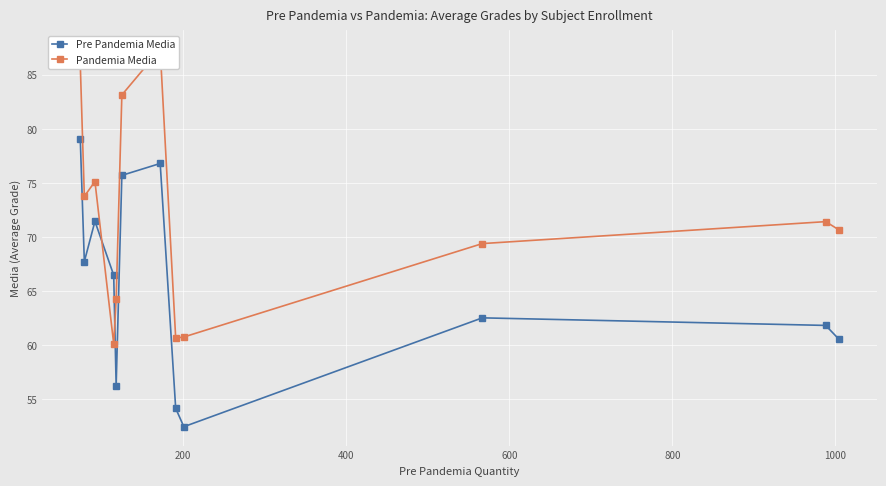

How many values in the Pandemia Media series are below 71?

6